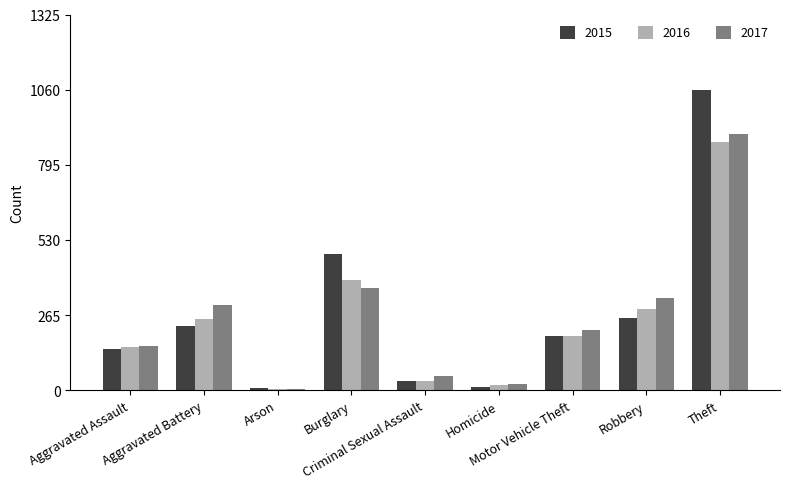

At which label does 2015 first exceed 190?

Aggravated Battery